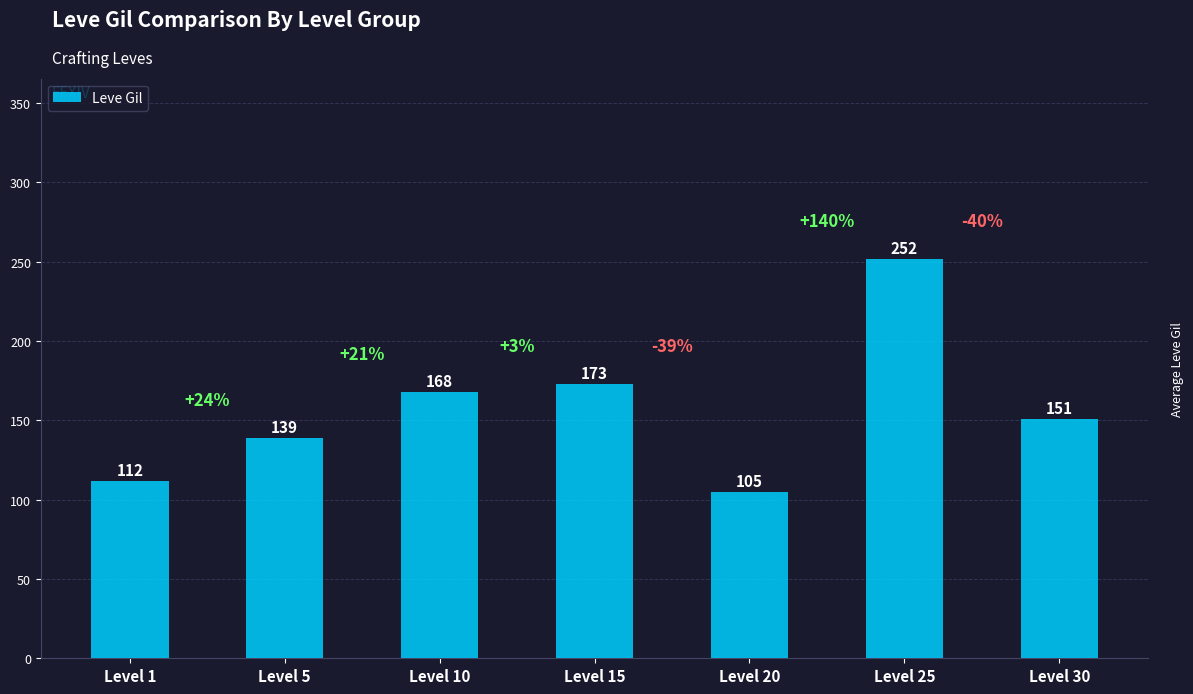

What is the smallest value displayed?

105